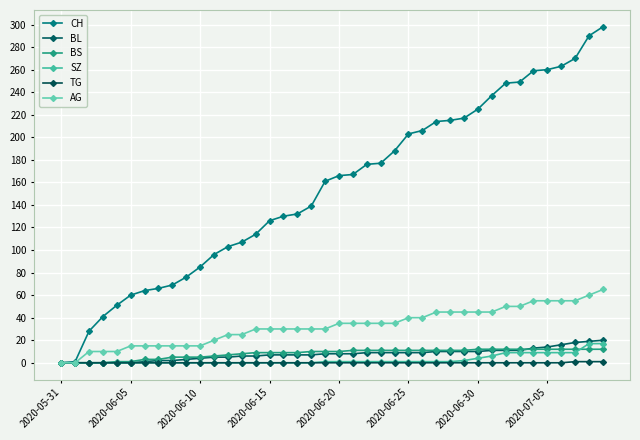

Reading left to right, transcribe all the data shown in this chart.

CH: 0	1	28	41	51	60	64	66	69	76	85	96	103	107	114	126	130	132	139	161	166	167	176	177	188	203	206	214	215	217	225	237	248	249	259	260	263	270	290	298
BL: 0	0	0	0	0	0	1	2	2	3	4	5	5	6	6	7	7	7	7	8	8	8	9	9	9	9	9	10	10	10	10	11	11	11	13	14	16	18	19	20
BS: 0	0	0	0	1	1	3	3	5	5	5	6	7	8	9	9	9	9	10	10	10	11	11	11	11	11	11	11	11	11	12	12	12	12	12	12	12	12	12	12
SZ: 0	0	0	0	0	0	0	0	0	0	0	0	0	0	0	0	0	0	0	1	1	1	1	1	1	1	1	1	1	2	4	6	9	9	9	9	9	9	17	17
TG: 0	0	0	0	0	0	0	0	0	0	0	0	0	0	0	0	0	0	0	0	0	0	0	0	0	0	0	0	0	0	0	0	0	0	0	0	0	1	1	1
AG: 0	0	10	10	10	15	15	15	15	15	15	20	25	25	30	30	30	30	30	30	35	35	35	35	35	40	40	45	45	45	45	45	50	50	55	55	55	55	60	65